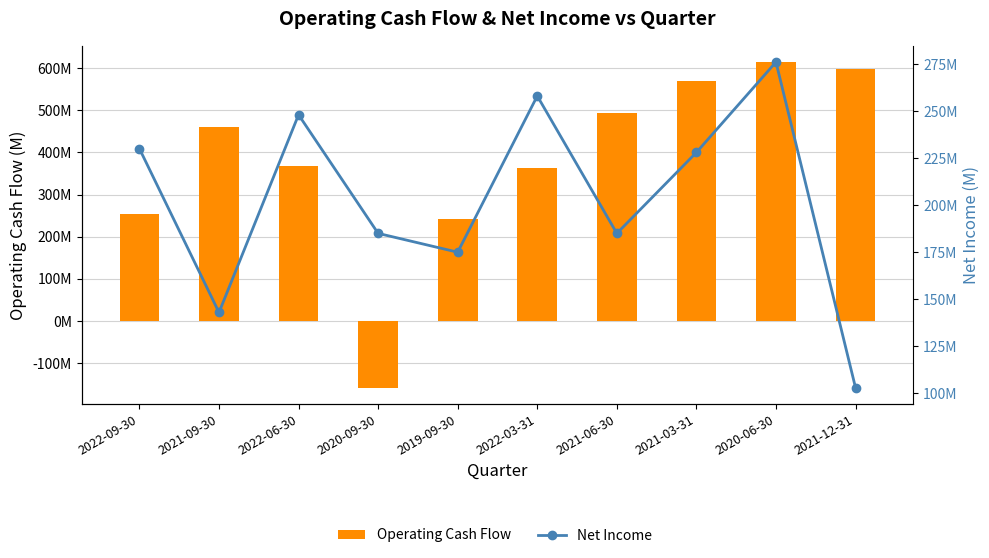

Does the chart contain any negative values?

Yes